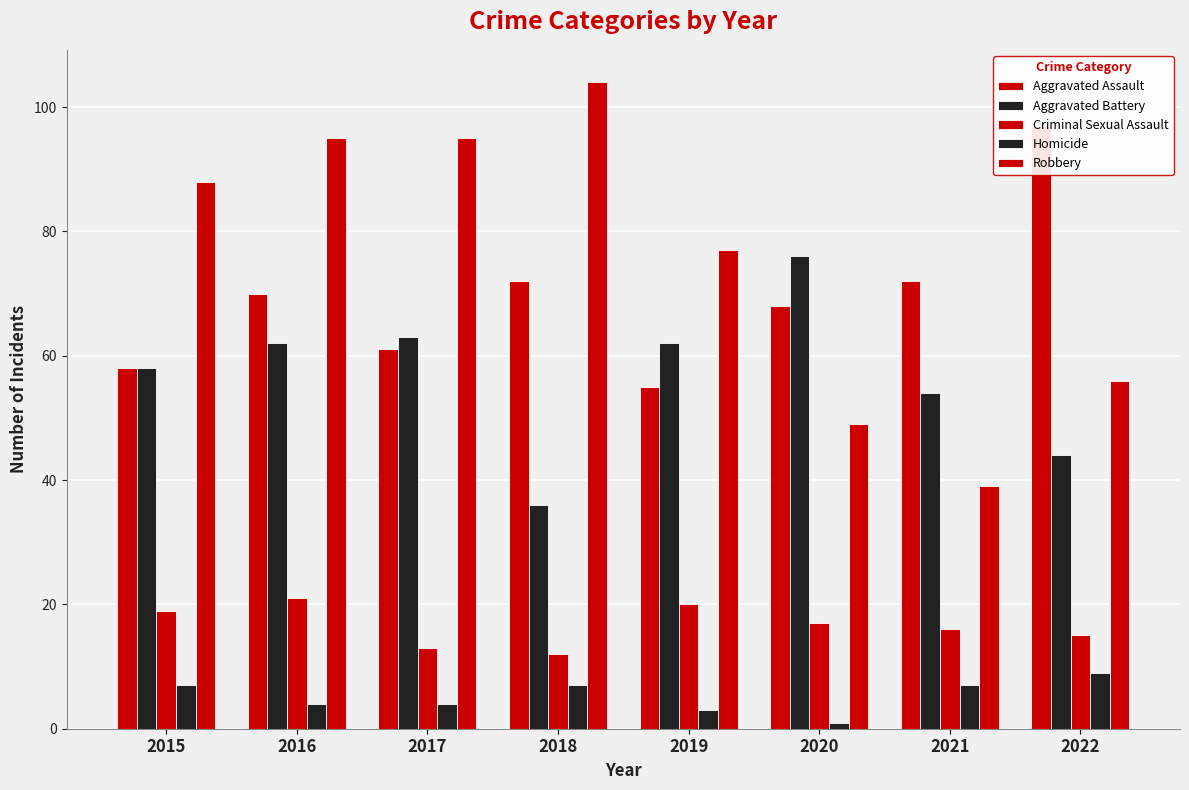

Which series changed the most between 2016 and 2021?

Robbery